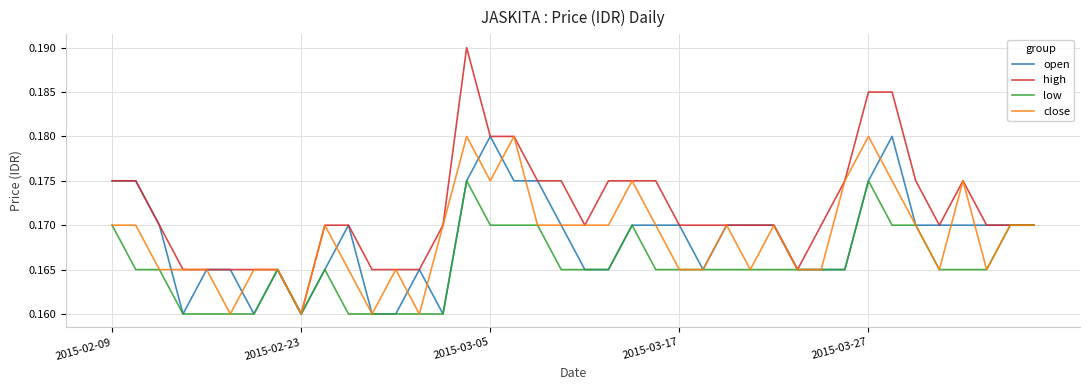

Which series has the largest total across all categories?

high